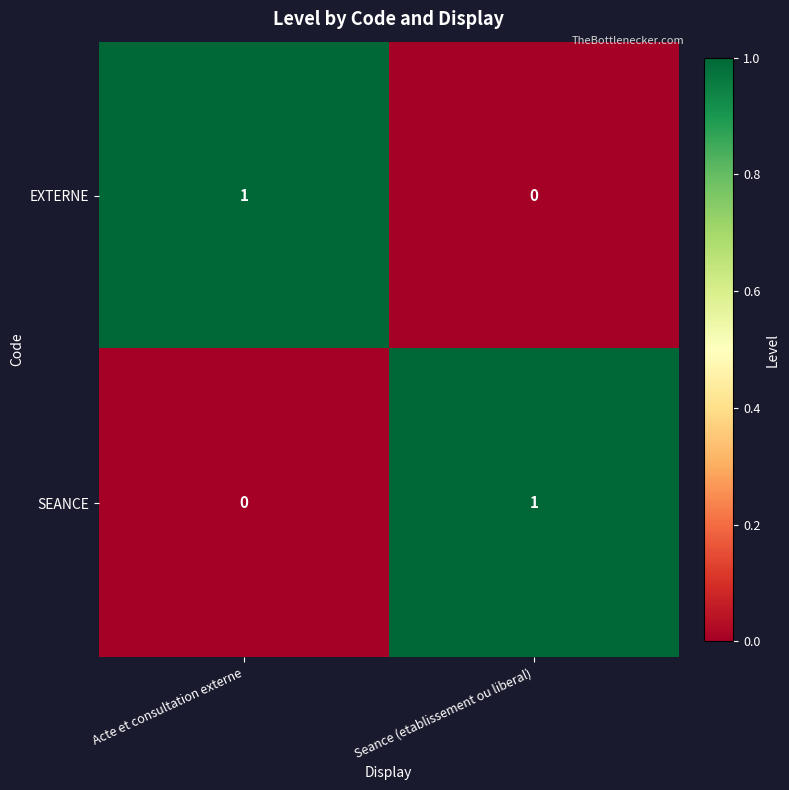

Rank the categories by SEANCE value from lowest to highest.

Acte et consultation externe, Seance (etablissement ou liberal)